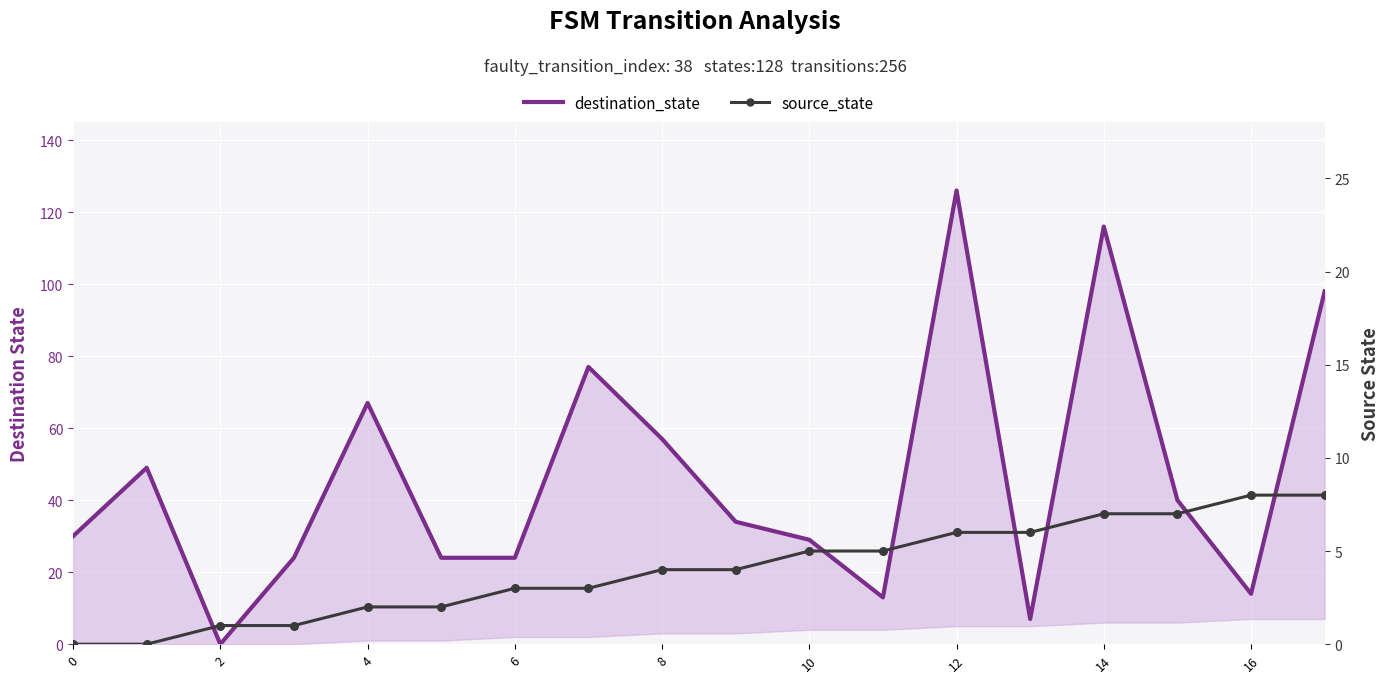

Is the value of destination_state at 18 greater than the value of source_state at 0?

Yes